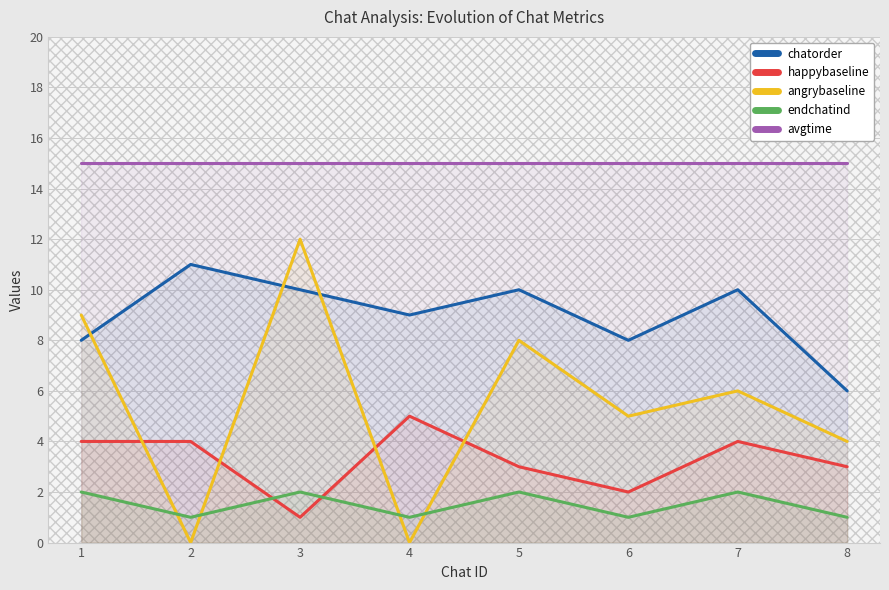

What is the difference between the endchatind values at 1 and 4?

1